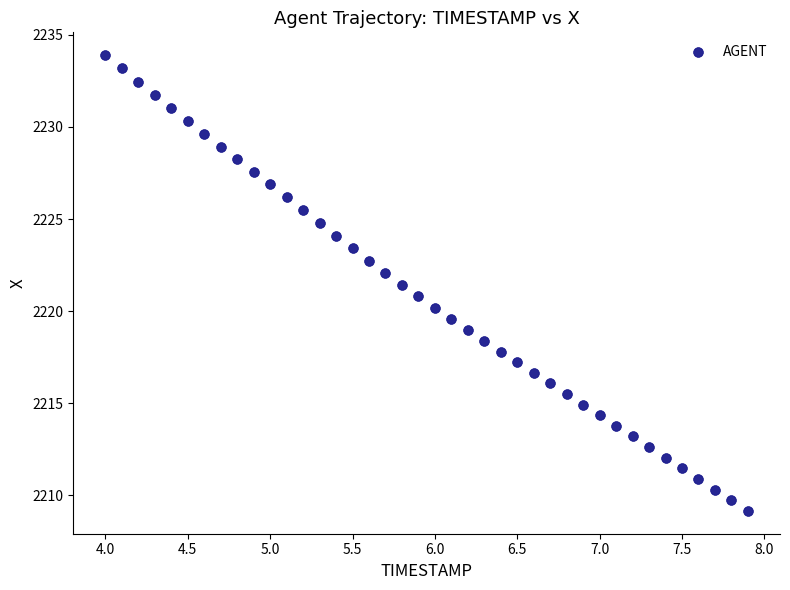

What is the range of Y values (max minus min)?

24.7